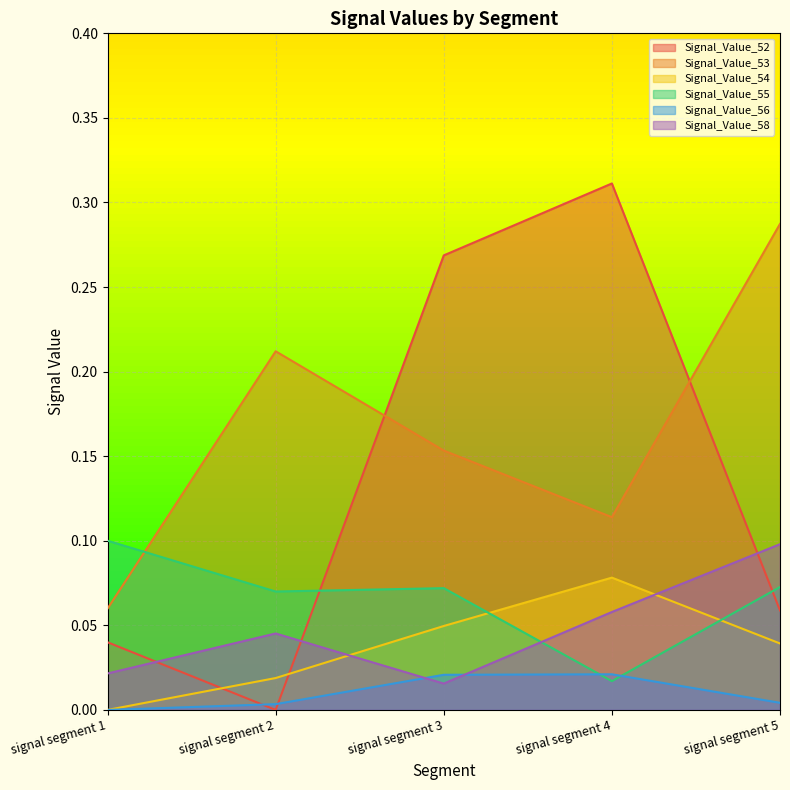

Which category has the lowest value in the Signal_Value_54 series?

signal segment 1